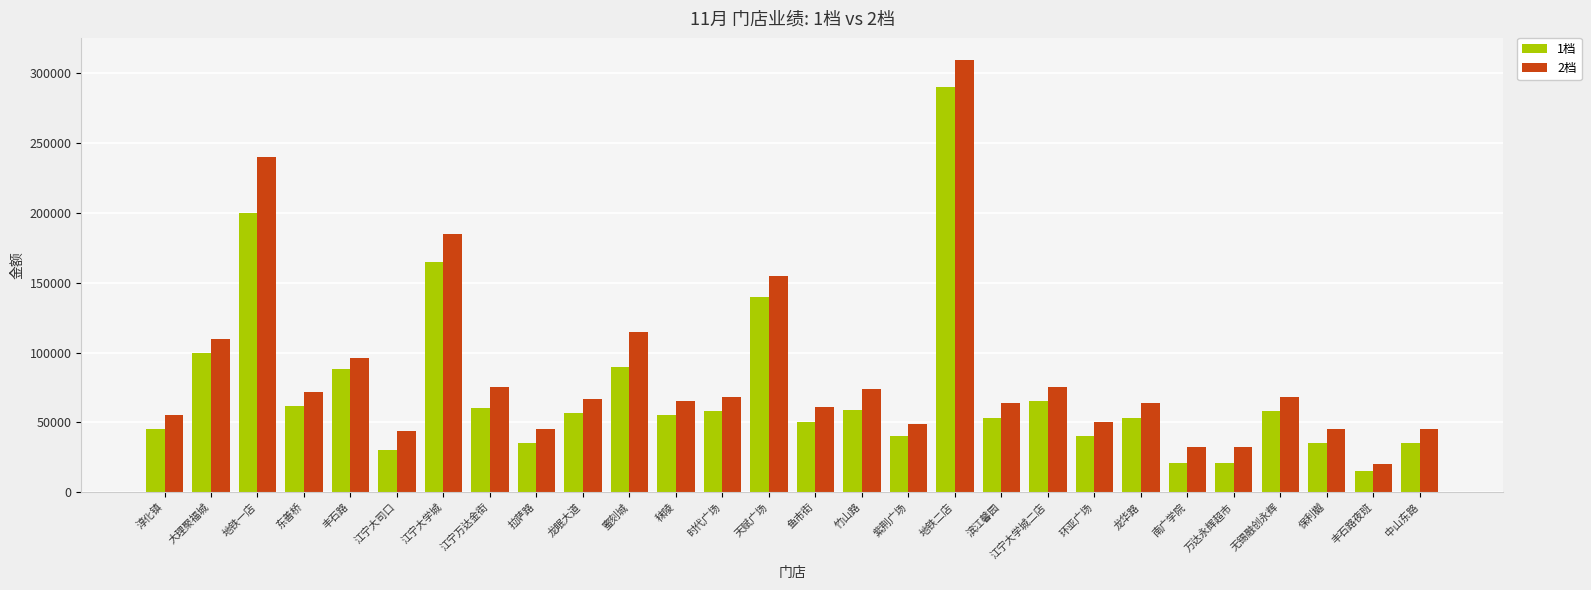

Is the value of 1档 at 鱼市街 greater than the value of 2档 at 江宁万达金街?

No